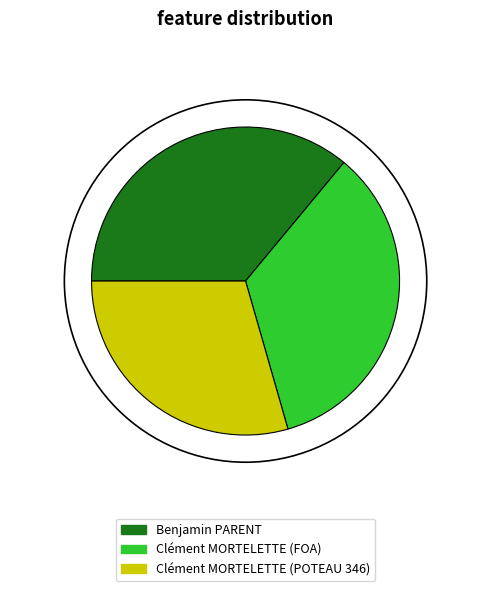

Is it true that Benjamin PARENT is 36% of the pie?

True